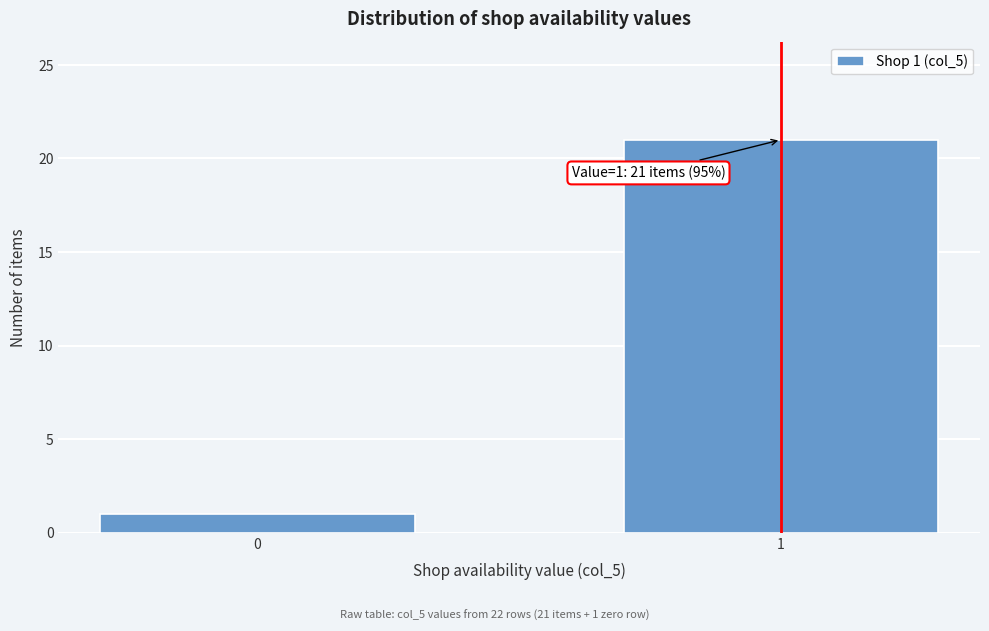

Reading left to right, list all the values displayed in this chart.

0=1	1=21